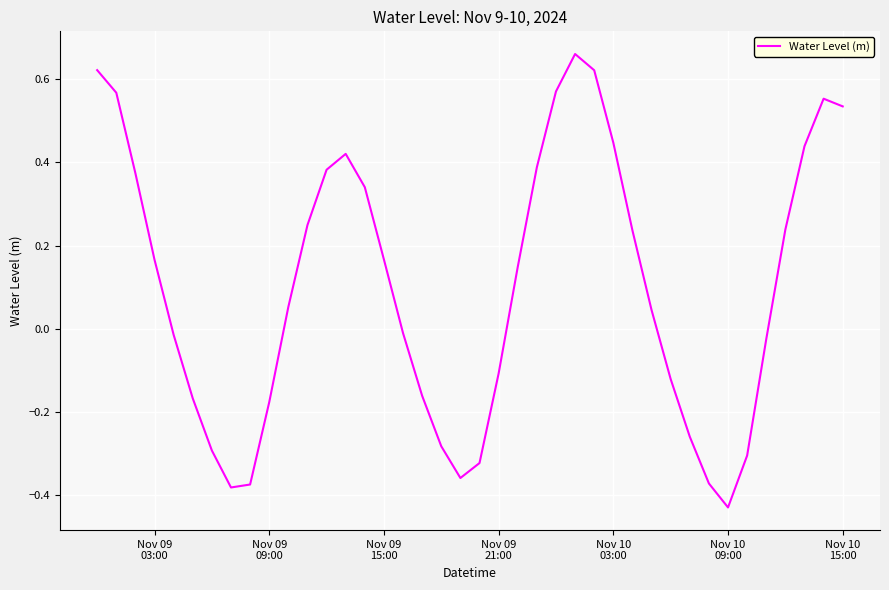

What is the difference between the maximum and minimum values?

1.1